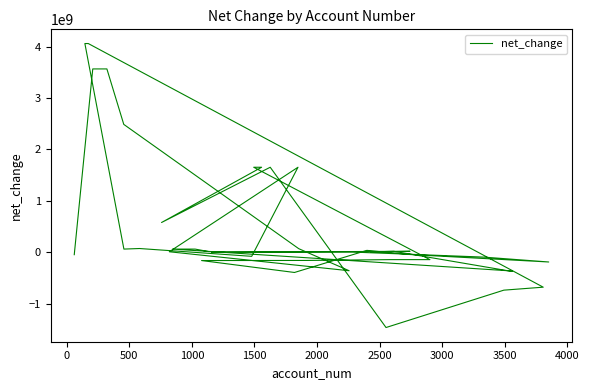

True or false: there are more than 1 points higher than both neighbors.

True